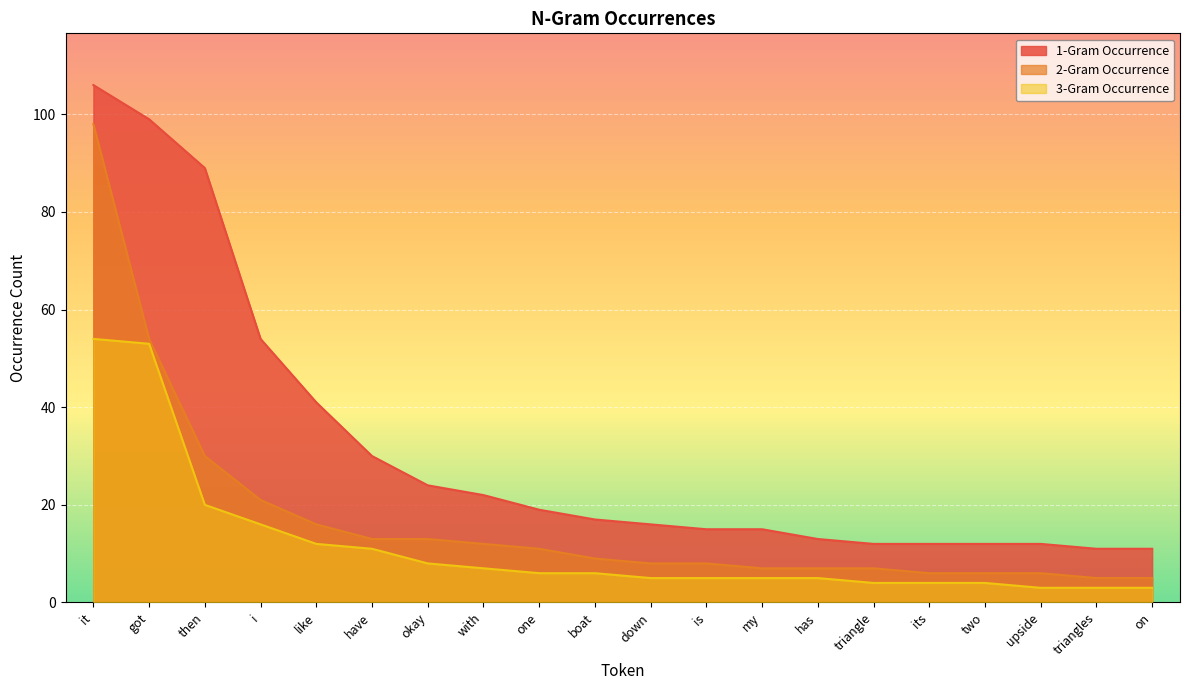

What is the difference between the maximum and minimum values in the 2-Gram Occurrence series?

93